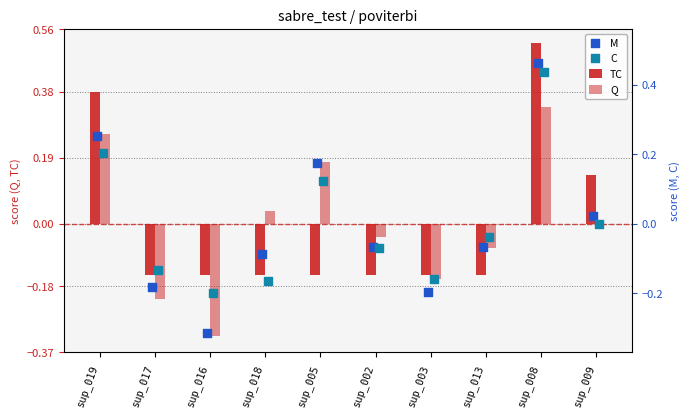

At which category is the sum across all series the highest?

sup_008